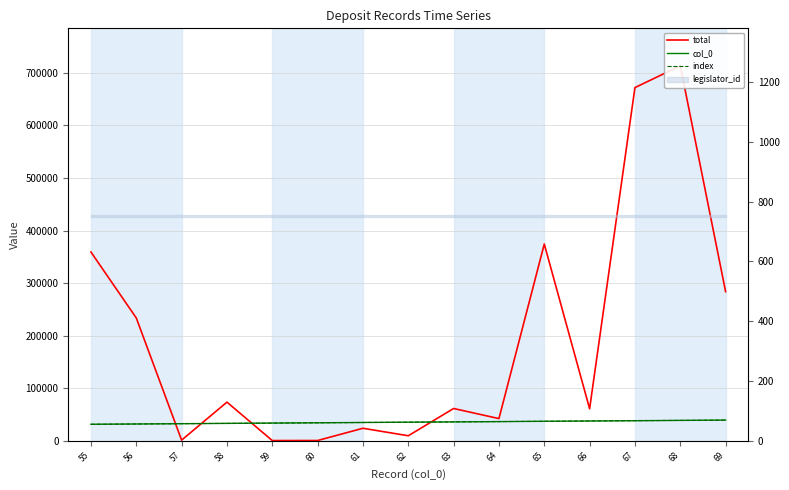

Reading left to right, list all the values displayed in this chart.

total: 359122	233640	1099	73427	300	387	23682	9442	61315	42119	374281	60809	672057	713488	283689
col_0: 55	56	57	58	59	60	61	62	63	64	65	66	67	68	69
index: 55	56	57	58	59	60	61	62	63	64	65	66	67	68	69